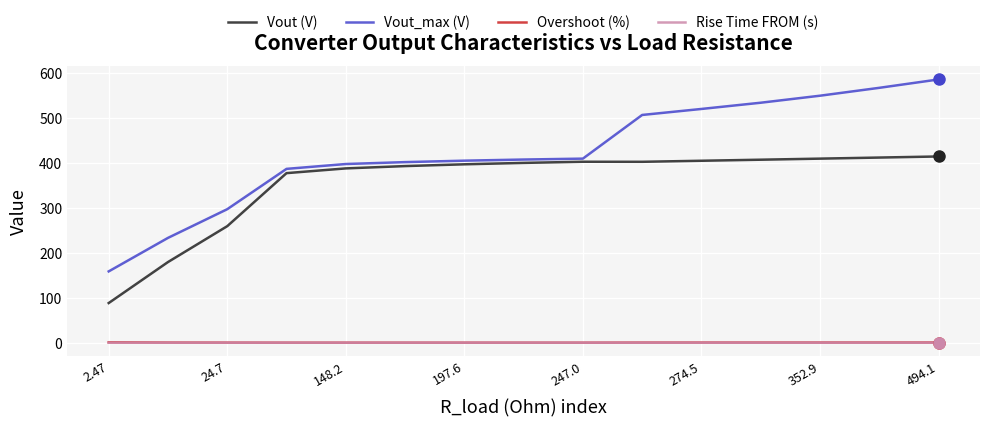

True or false: Overshoot (%) and Rise Time FROM (s) intersect in this chart.

False